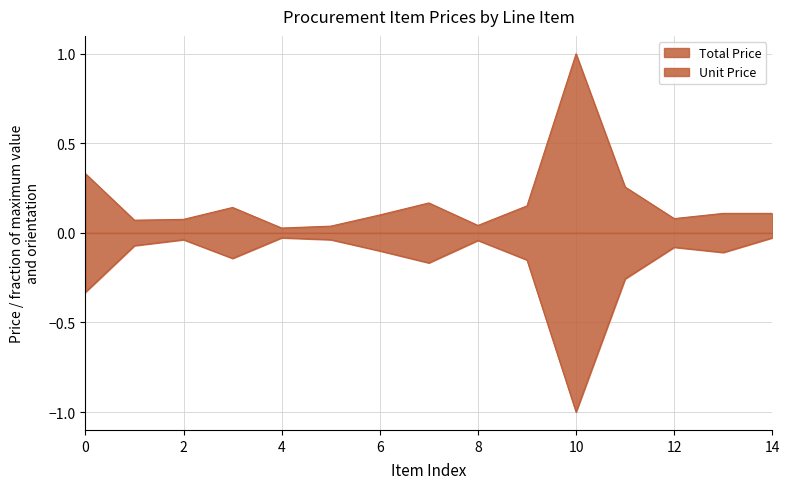

Reading left to right, list all the values displayed in this chart.

Total Price: 0.3	0.1	0.1	0.1	0.0	0.0	0.1	0.2	0.0	0.2	1.0	0.3	0.1	0.1	0.1
Unit Price: -0.3	-0.1	-0.0	-0.1	-0.0	-0.0	-0.1	-0.2	-0.0	-0.2	-1.0	-0.3	-0.1	-0.1	-0.0